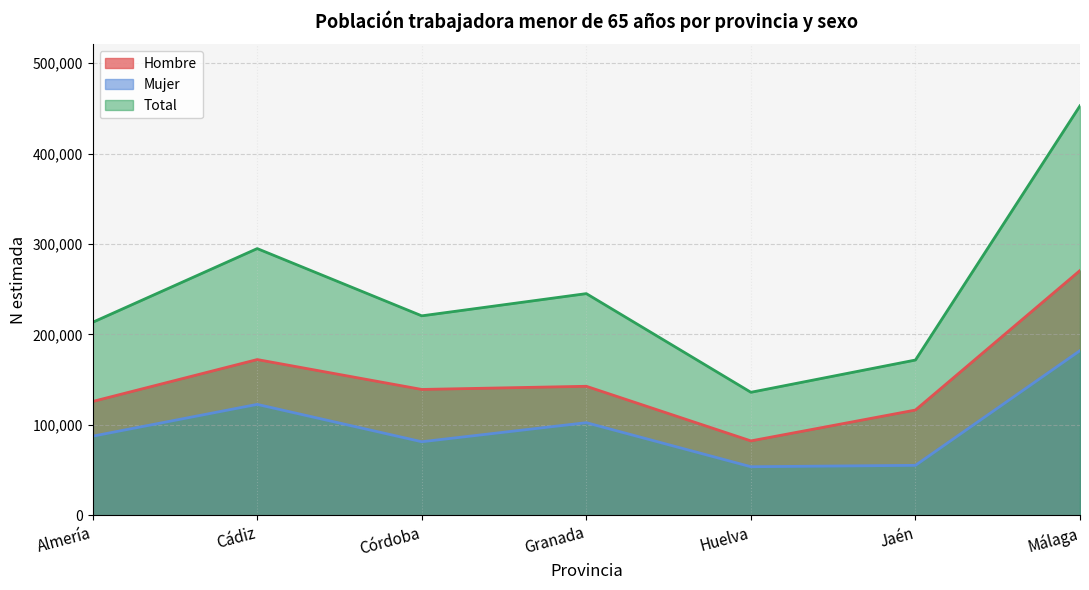

At which label does N estimada Hombre reach its minimum?

Huelva